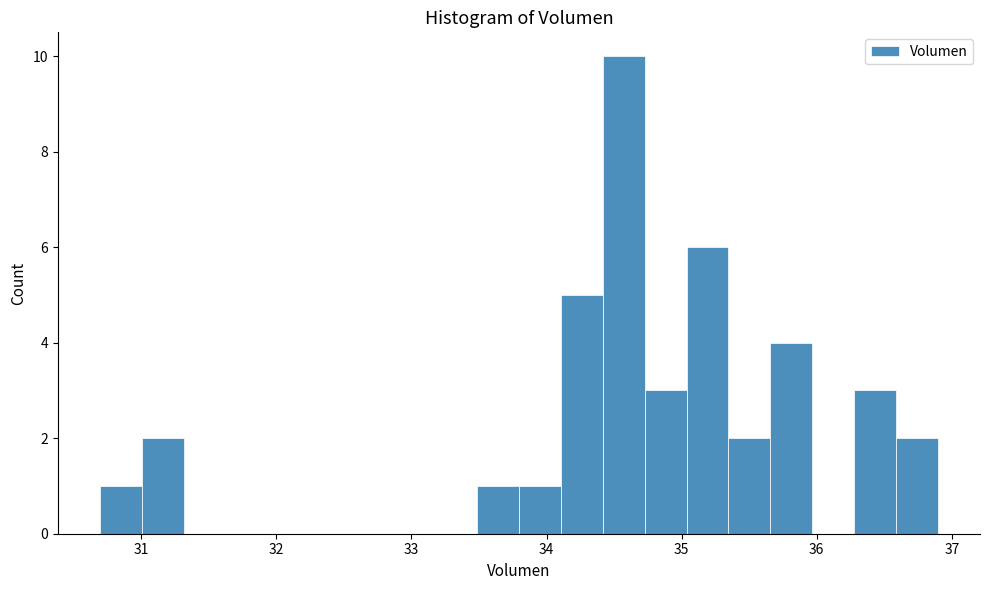

Read against the x-axis, roughly where is the centre of the tallest bar?

34.6